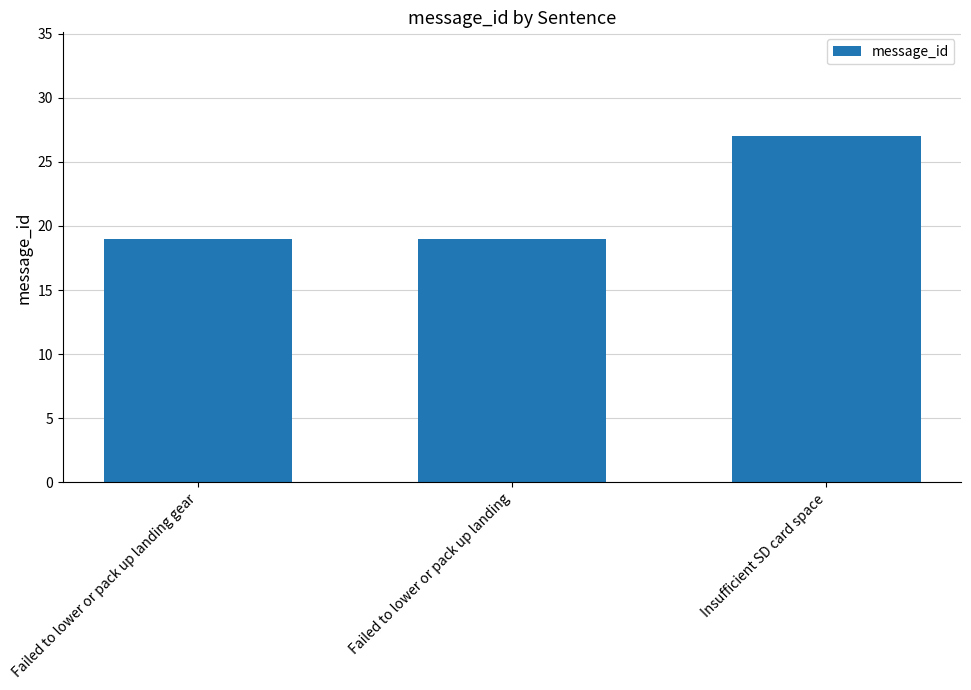

True or false: the data shows 27 at Insufficient SD card space.

True